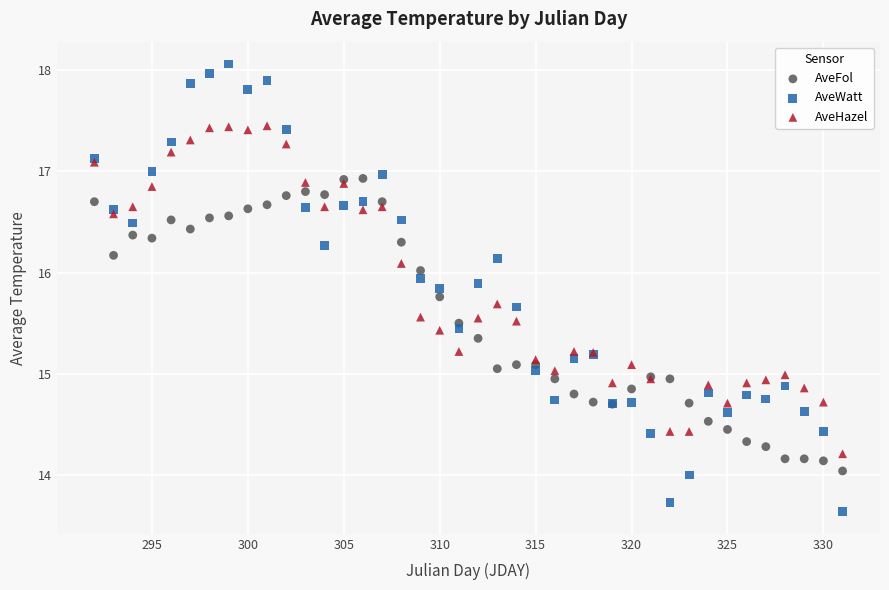

Which series has the largest Y range (max minus min)?

AveWatt